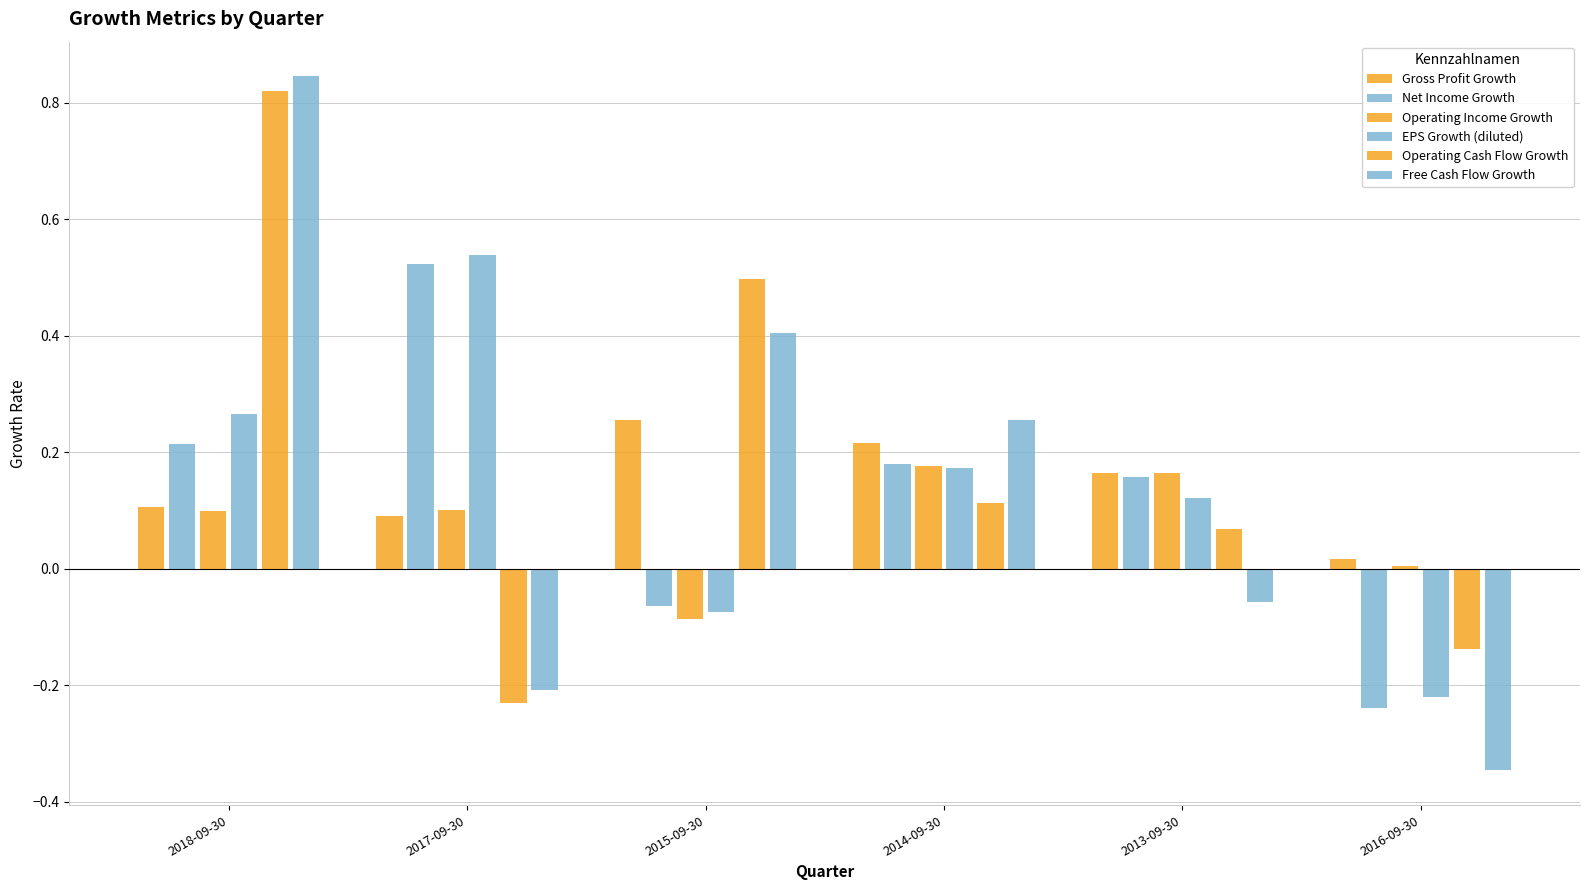

Reading left to right, extract all data points from this chart.

Gross Profit Growth: 2018-09-30=0.1	2017-09-30=0.1	2015-09-30=0.3	2014-09-30=0.2	2013-09-30=0.2	2016-09-30=0.0
Net Income Growth: 2018-09-30=0.2	2017-09-30=0.5	2015-09-30=-0.1	2014-09-30=0.2	2013-09-30=0.2	2016-09-30=-0.2
Operating Income Growth: 2018-09-30=0.1	2017-09-30=0.1	2015-09-30=-0.1	2014-09-30=0.2	2013-09-30=0.2	2016-09-30=0.0
EPS Growth (diluted): 2018-09-30=0.3	2017-09-30=0.5	2015-09-30=-0.1	2014-09-30=0.2	2013-09-30=0.1	2016-09-30=-0.2
Operating Cash Flow Growth: 2018-09-30=0.8	2017-09-30=-0.2	2015-09-30=0.5	2014-09-30=0.1	2013-09-30=0.1	2016-09-30=-0.1
Free Cash Flow Growth: 2018-09-30=0.8	2017-09-30=-0.2	2015-09-30=0.4	2014-09-30=0.3	2013-09-30=-0.1	2016-09-30=-0.3